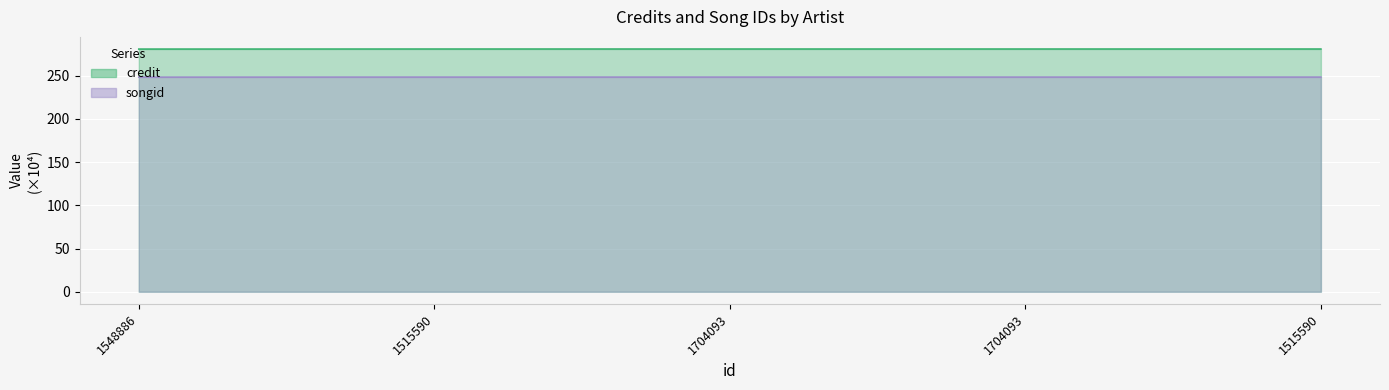

True or false: songid and credit intersect in this chart.

False